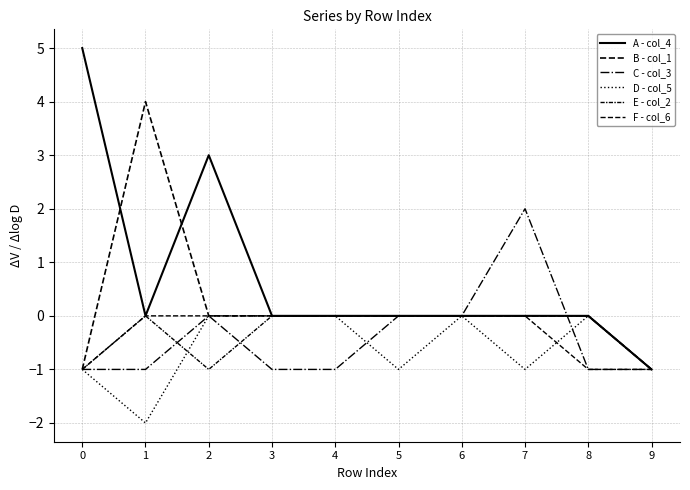

Rank the series by their maximum value, from lowest to highest.

D - col_5, E - col_2, F - col_6, C - col_3, B - col_1, A - col_4